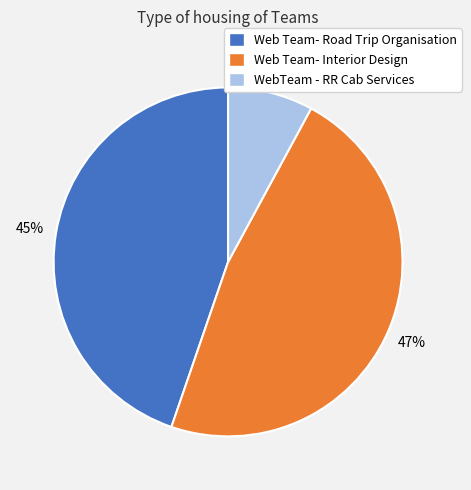

Does Web Team- Road Trip Organisation account for over 50% of the chart?

No